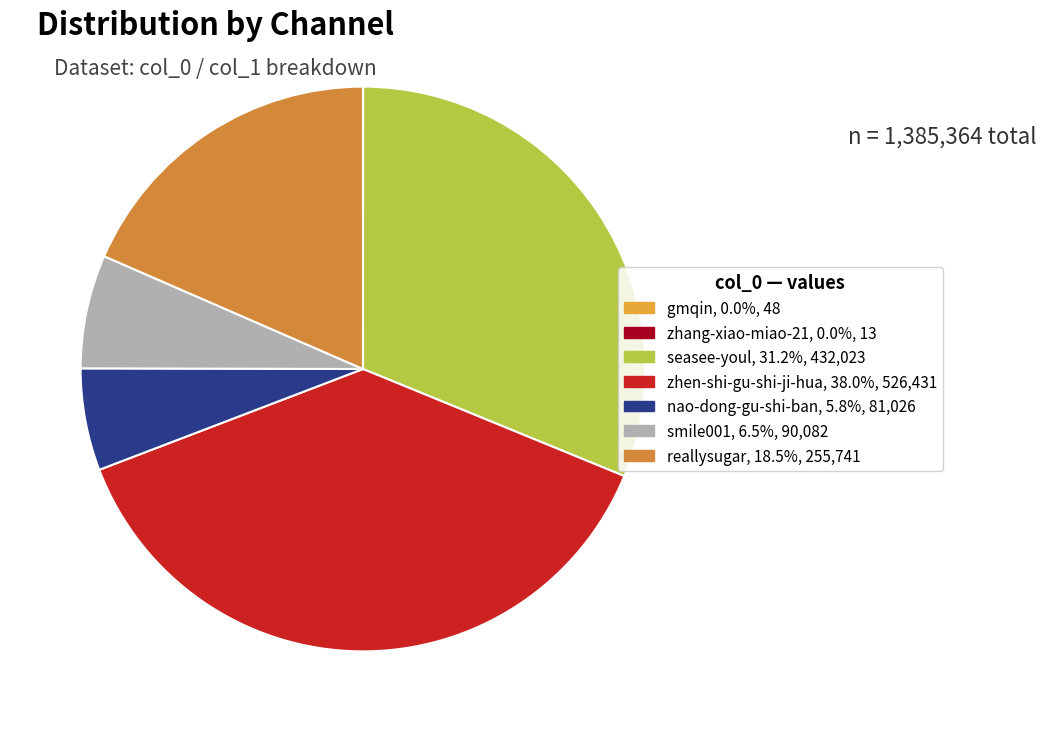

Which slice is the smallest?

zhang-xiao-miao-21